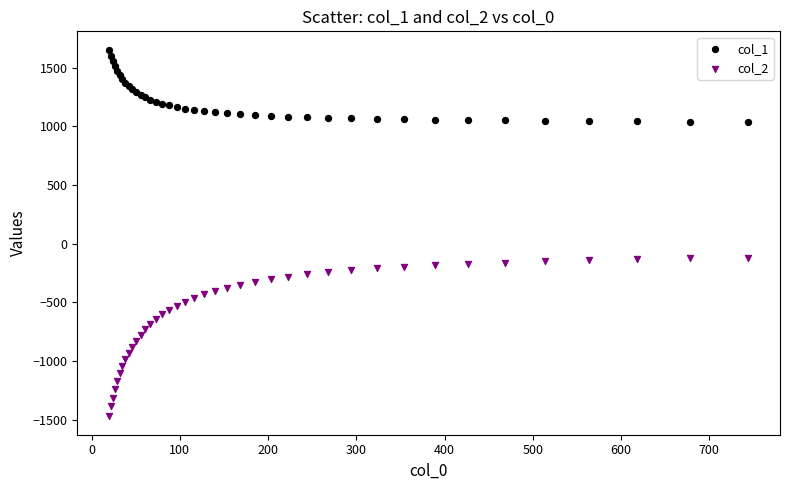

Which series has the largest Y range (max minus min)?

col_2